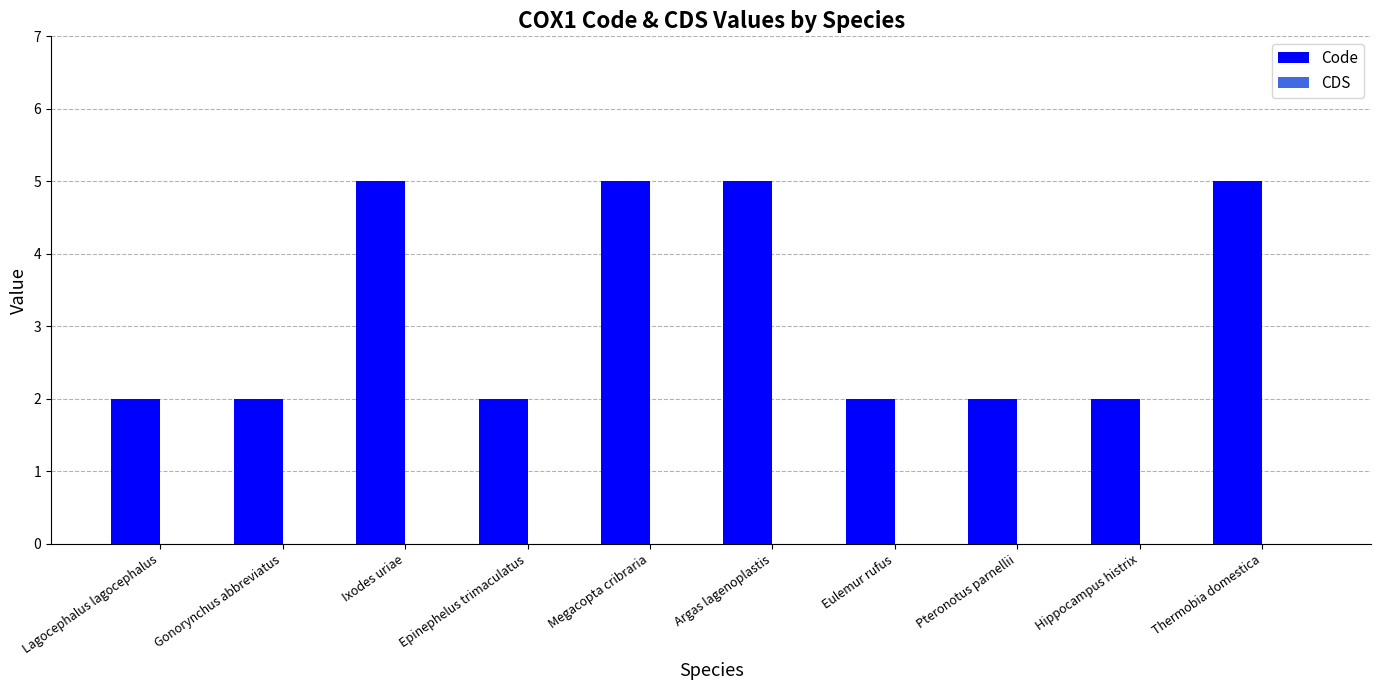

True or false: the data shows 2 at Megacopta cribraria.

False